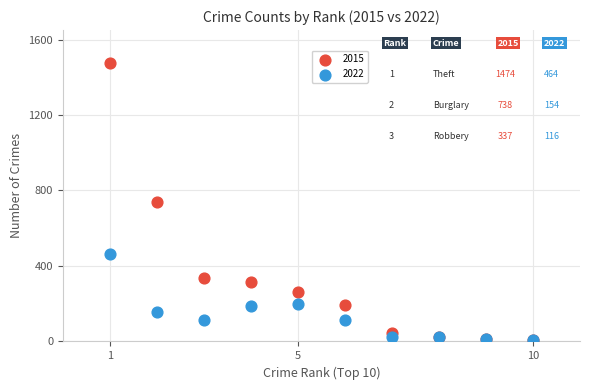

Which series has the widest spread of Y values?

2015